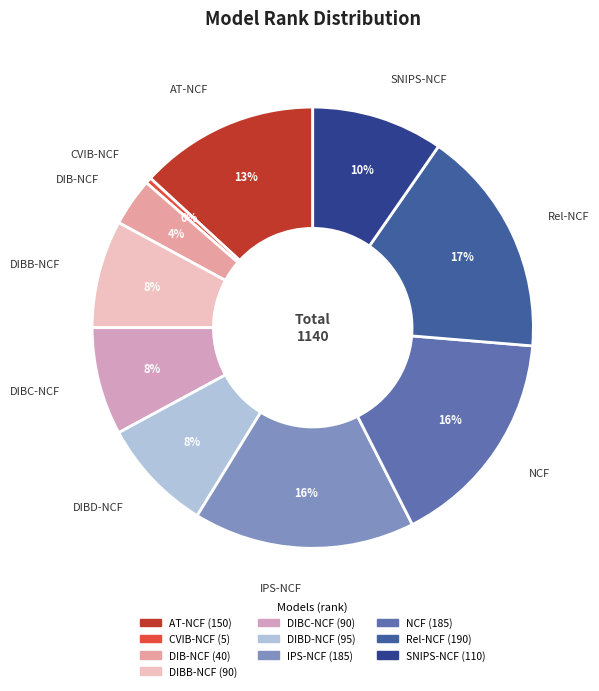

Approximately how many times larger is the value at AT-NCF compared to DIBD-NCF?

1.6